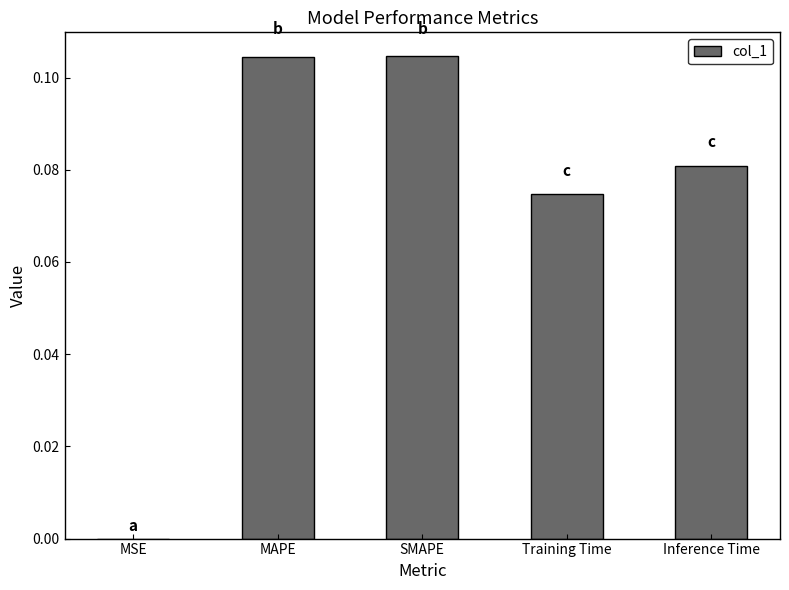

Where is the data nearest to the value 0?

MSE